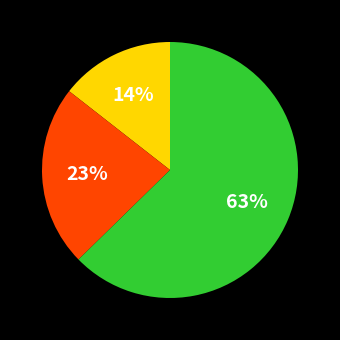

Does any single category account for the majority?

Yes